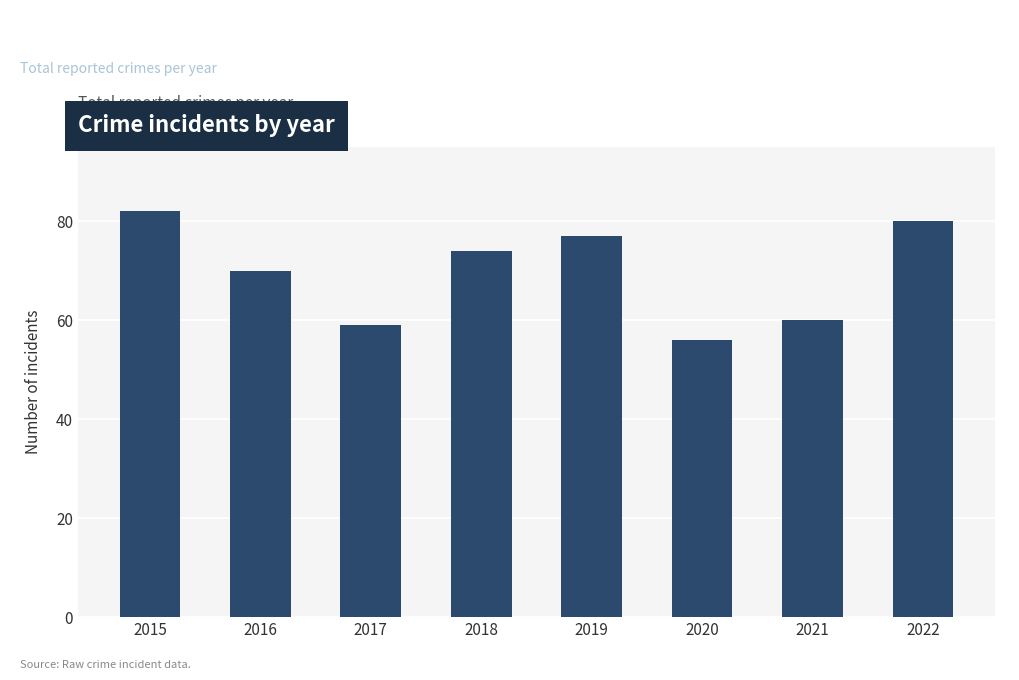

What is the maximum value shown in the chart?

82